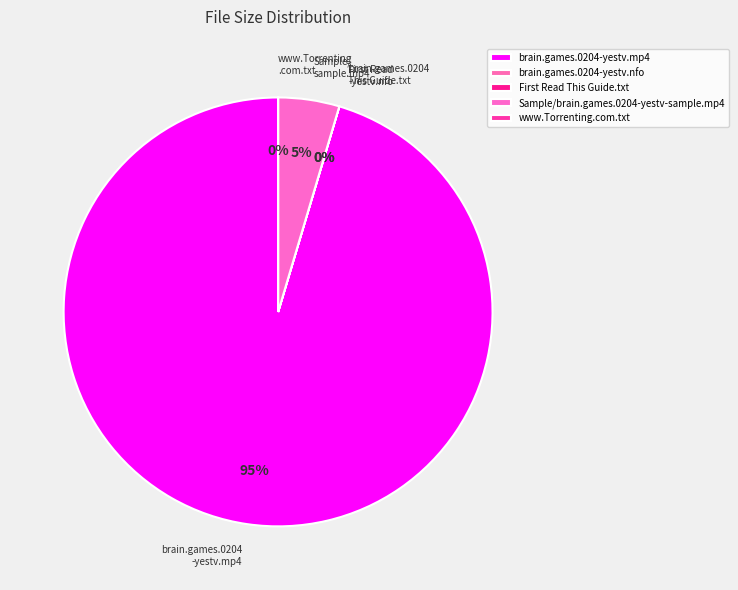

What is the largest slice in the pie chart?

brain.games.0204-yestv.mp4